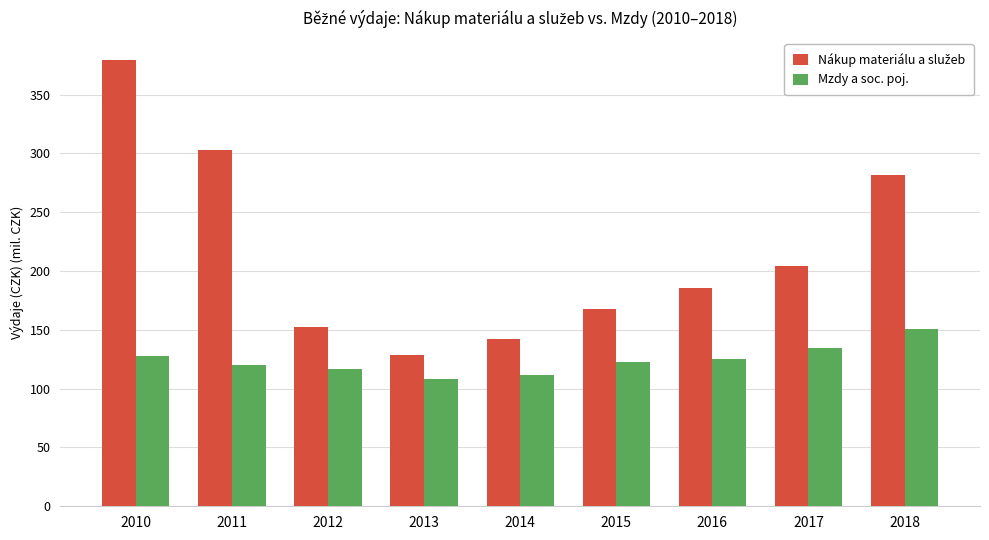

What is the maximum value shown in the chart?

379.1